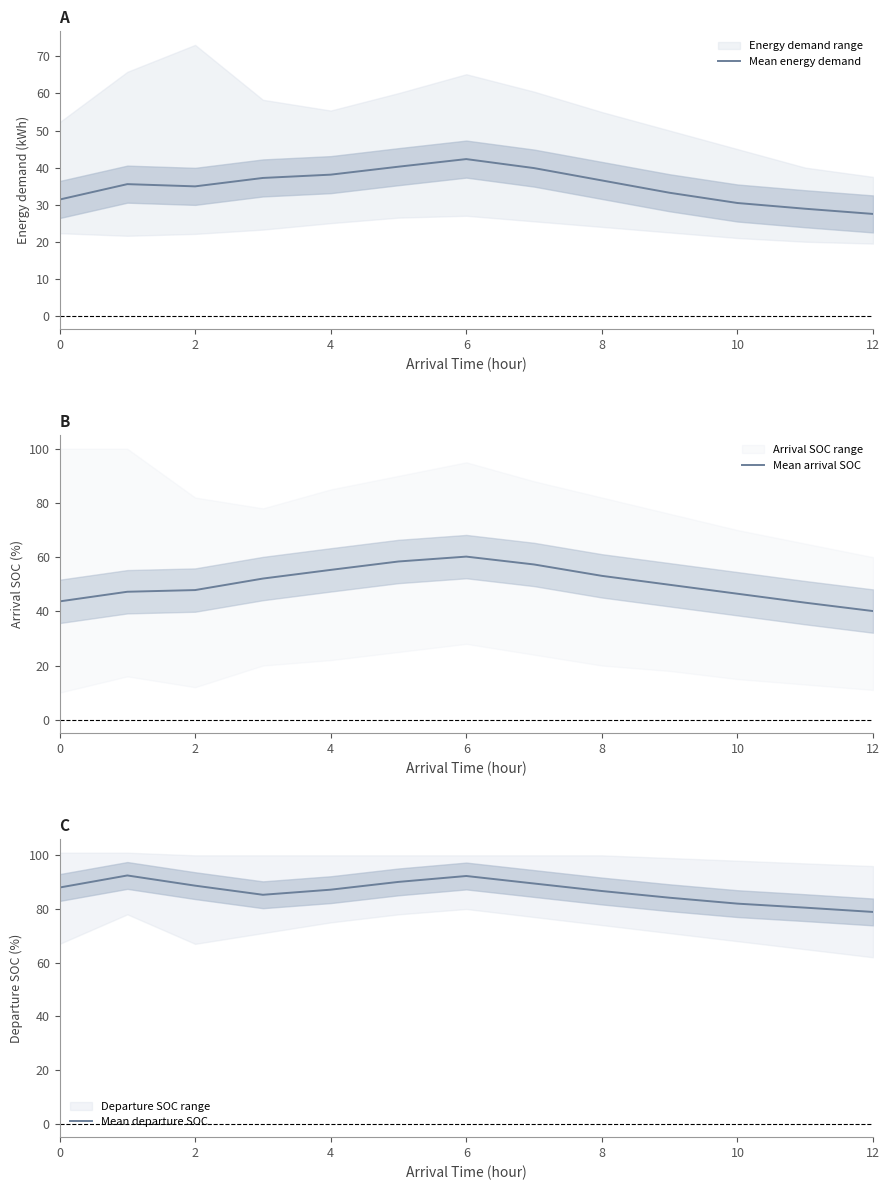

In Mean departure SOC, how many points are higher than both neighbors (excluding endpoints)?

2